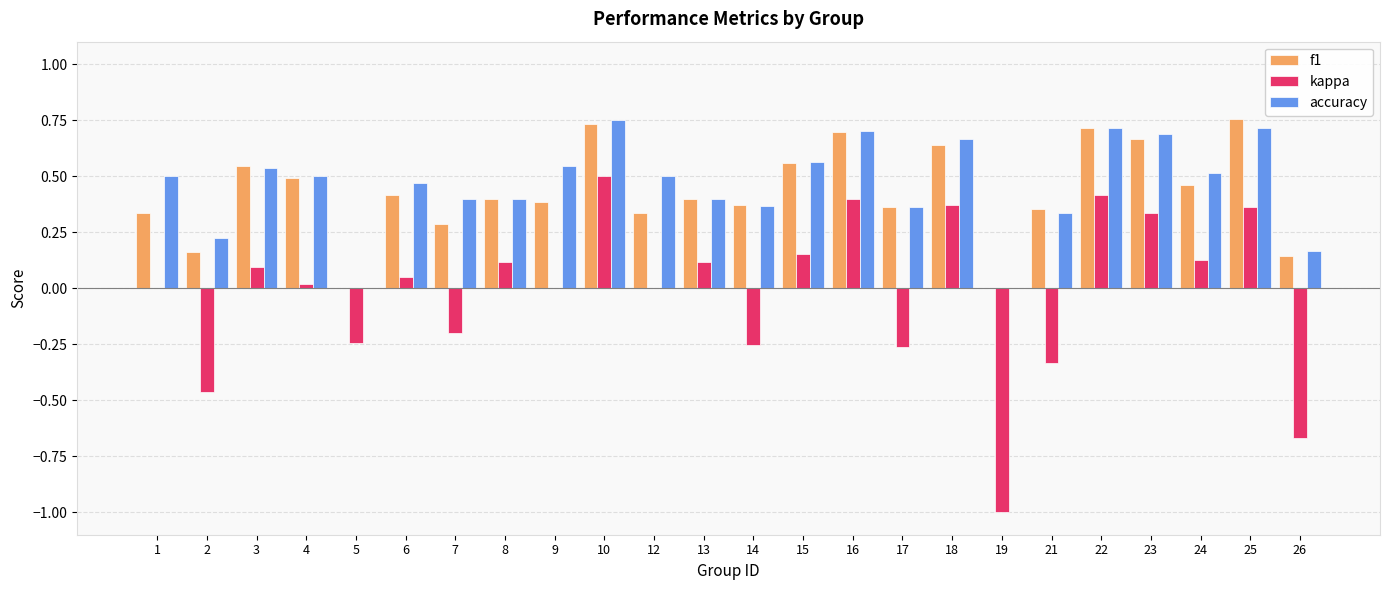

The value of kappa at 19 is -1.0. True or false?

True